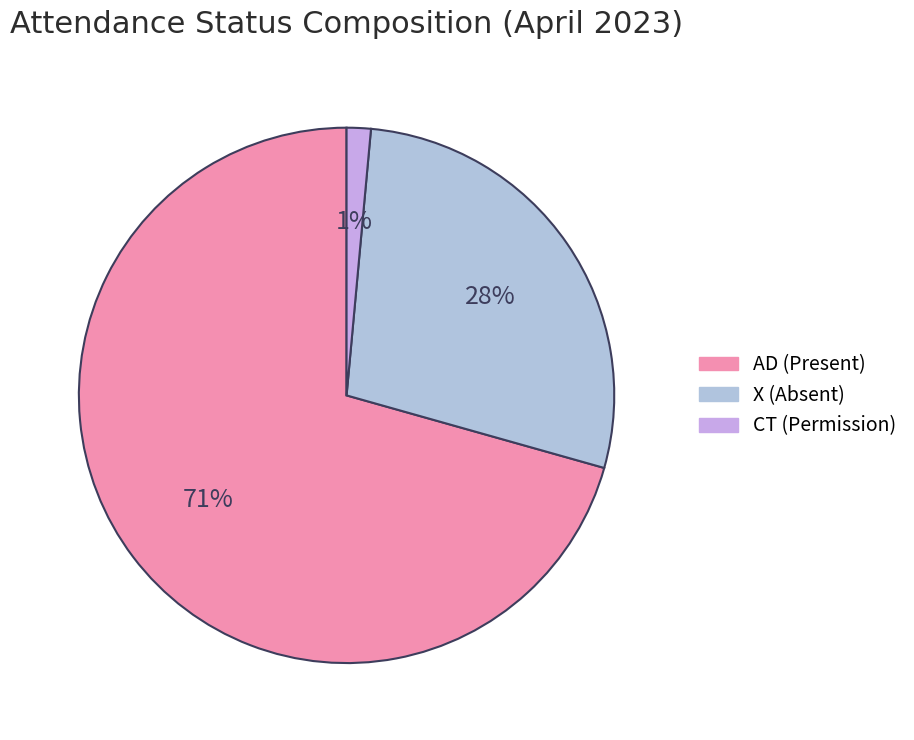

How many segments does this pie chart have?

3